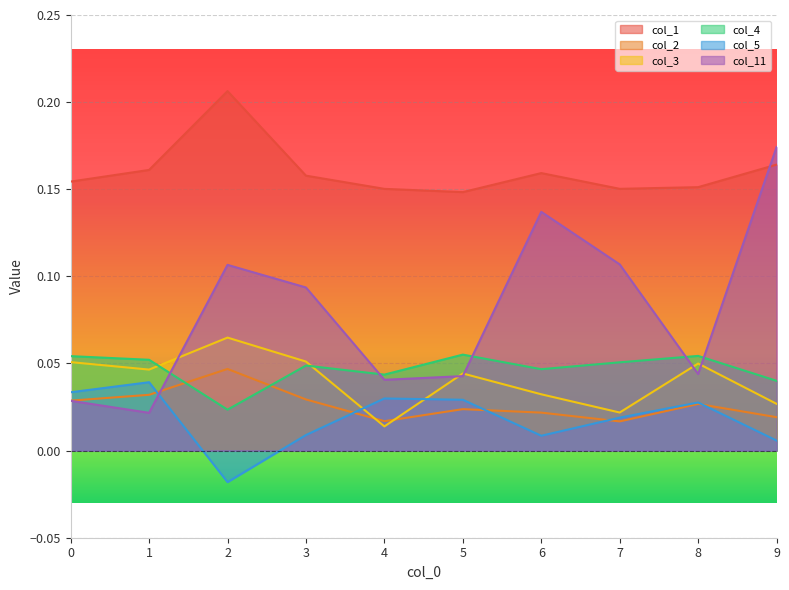

Which series ends up on top after the final intersection of col_5 and col_11?

col_11